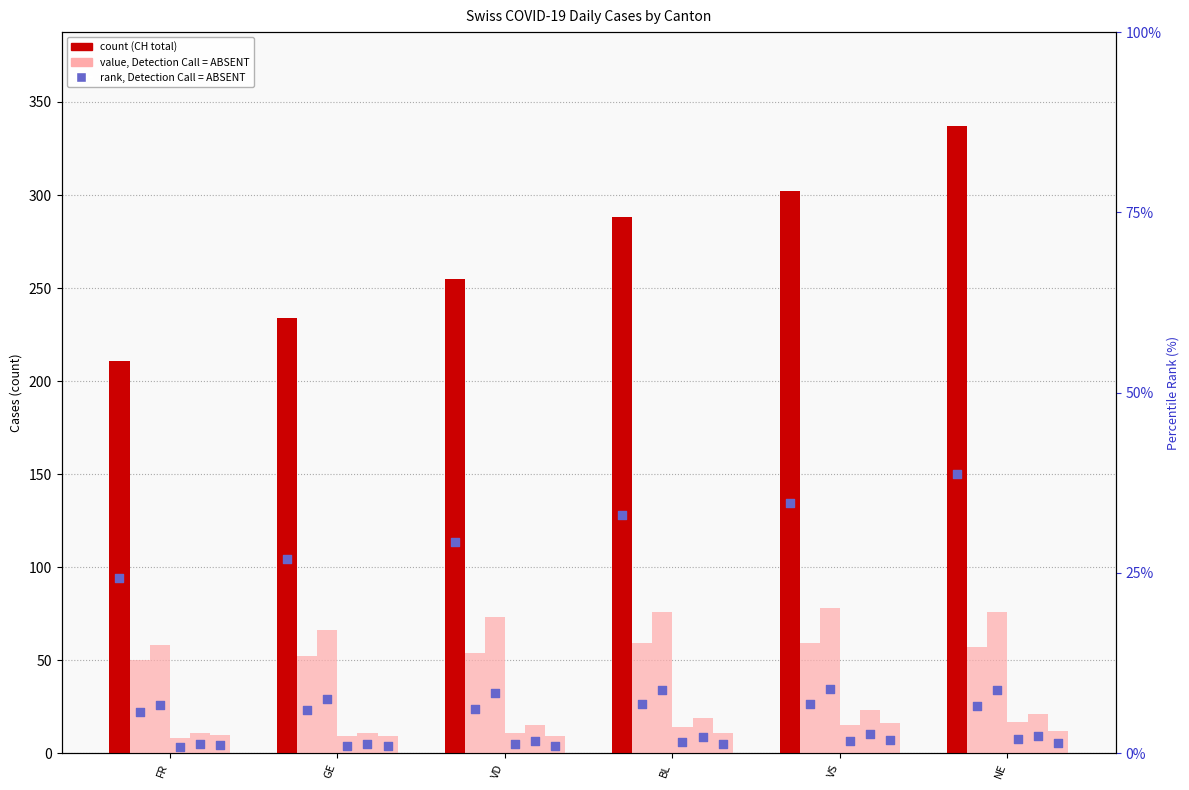

Which series reaches the maximum Y coordinate?

CH